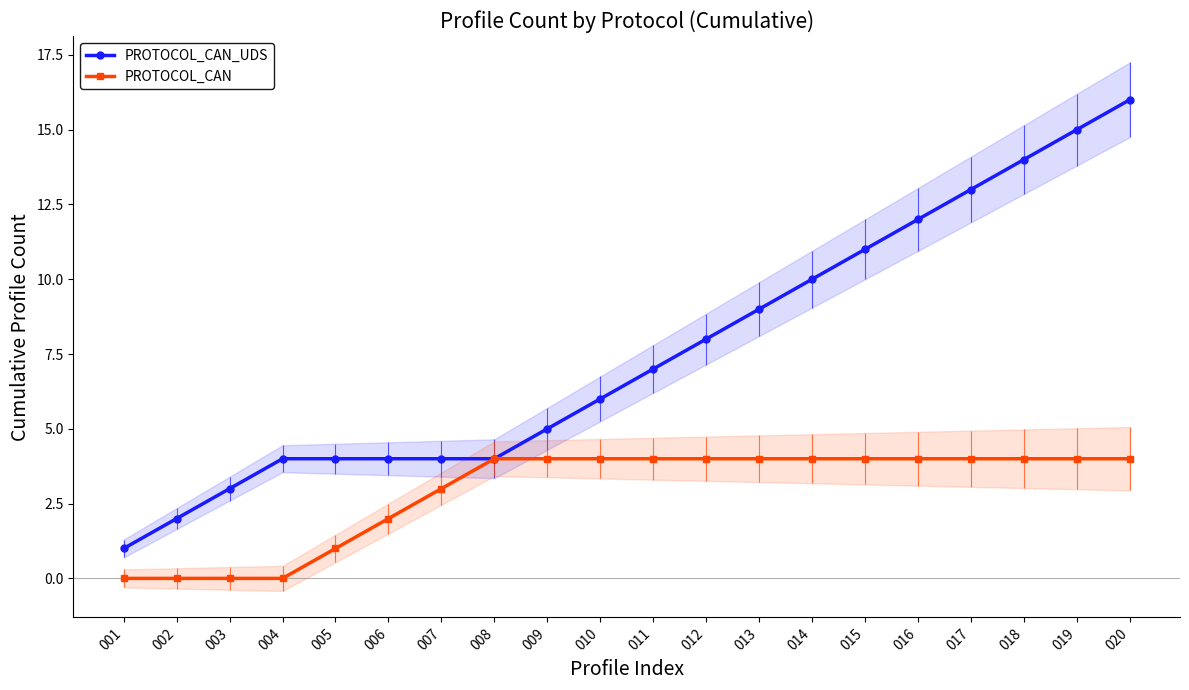

At which category does the chart reach its peak across all series?

020